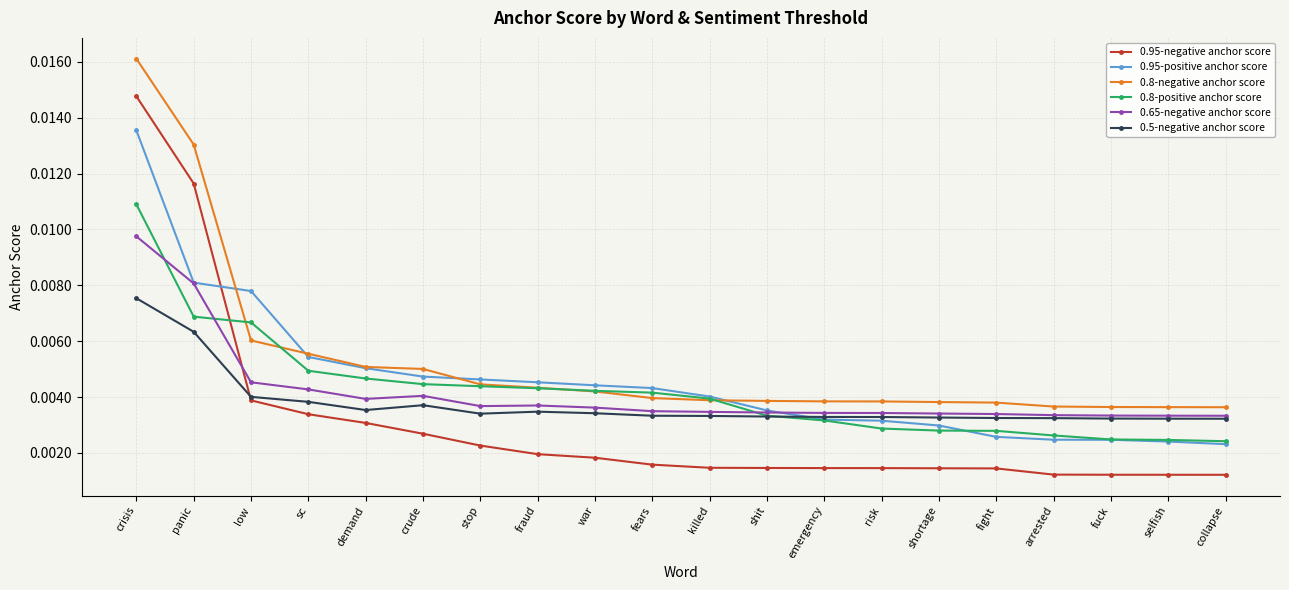

Which series has the widest spread of values?

0.95-negative anchor score